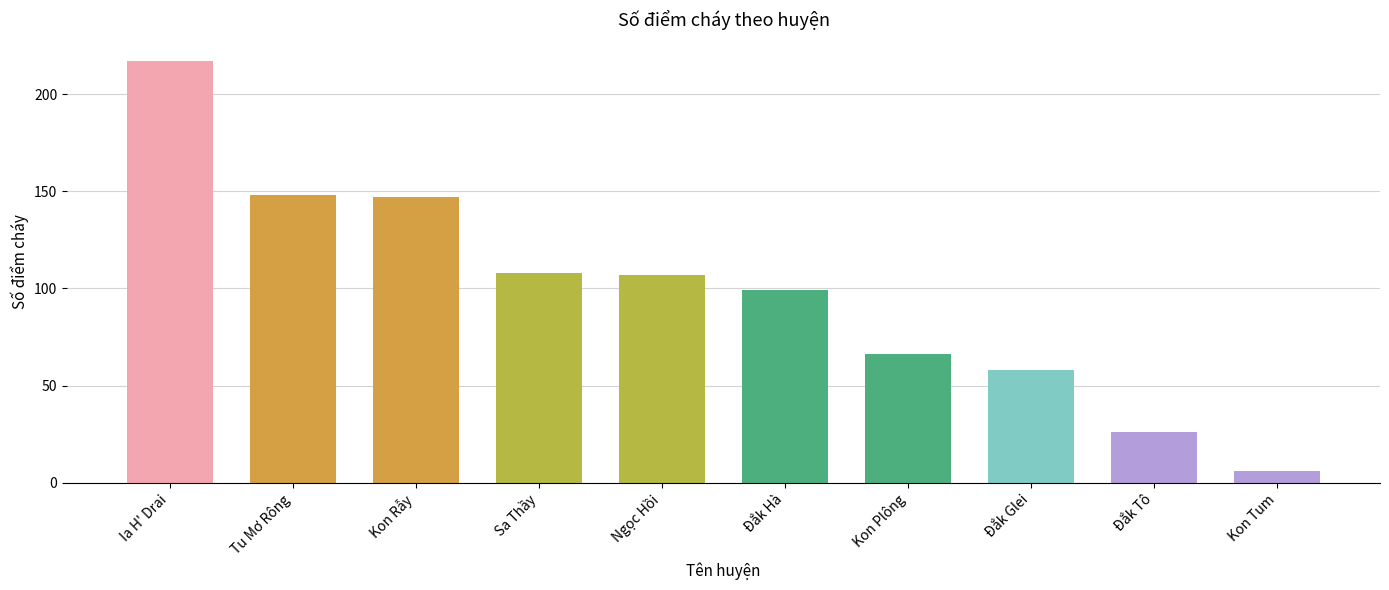

The chart shows a value of 137 at Đắk Hà. True or false?

False